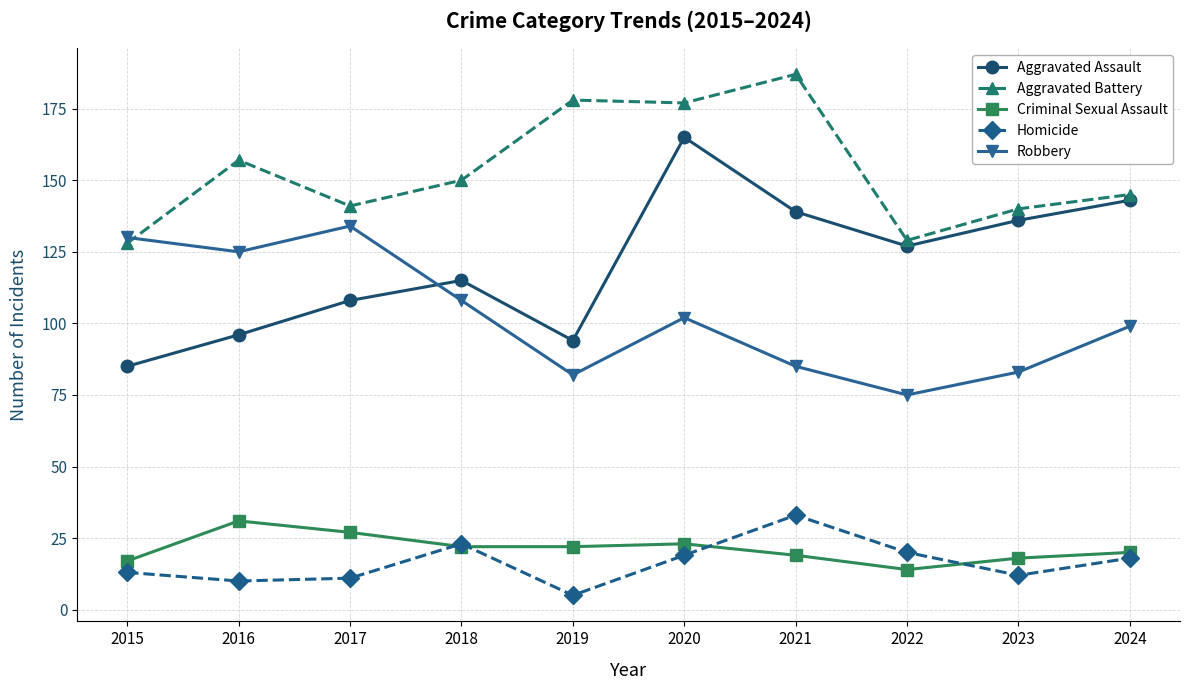

True or false: Aggravated Battery has a value of 145 at 2024.

True